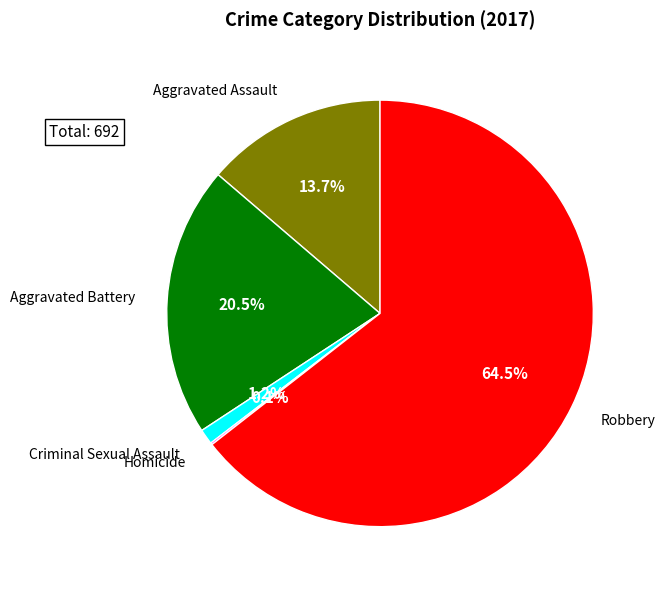

Is there a majority slice in this chart?

Yes